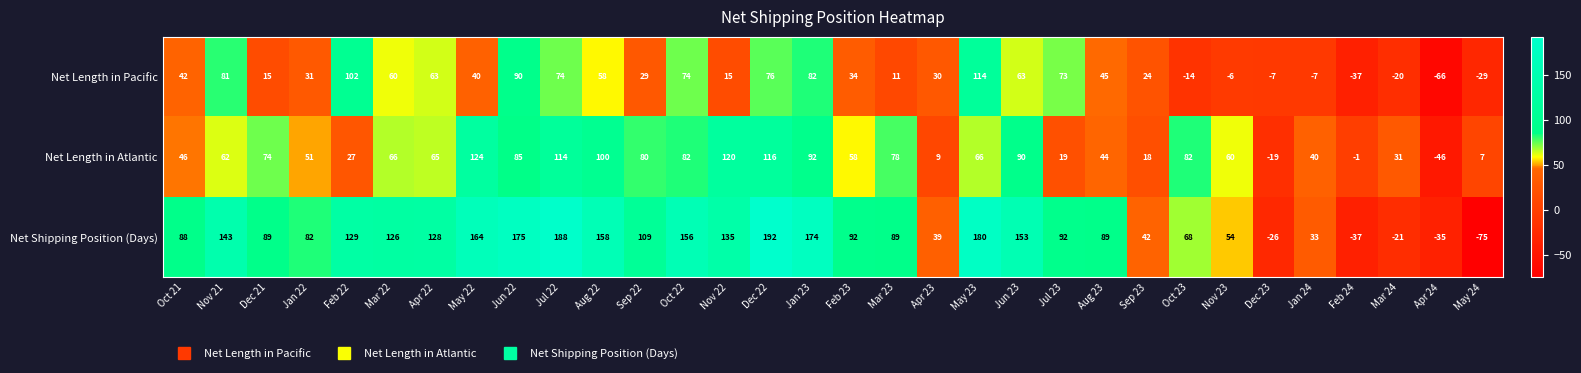

What is the highest value of the Net Shipping Position (Days) series?

192